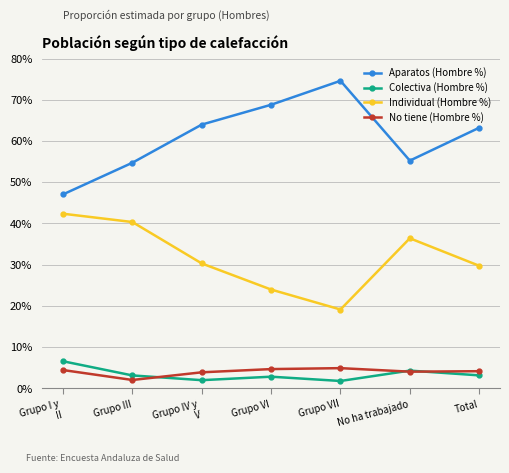

Which series has the largest total across all categories?

Aparatos (Hombre %)